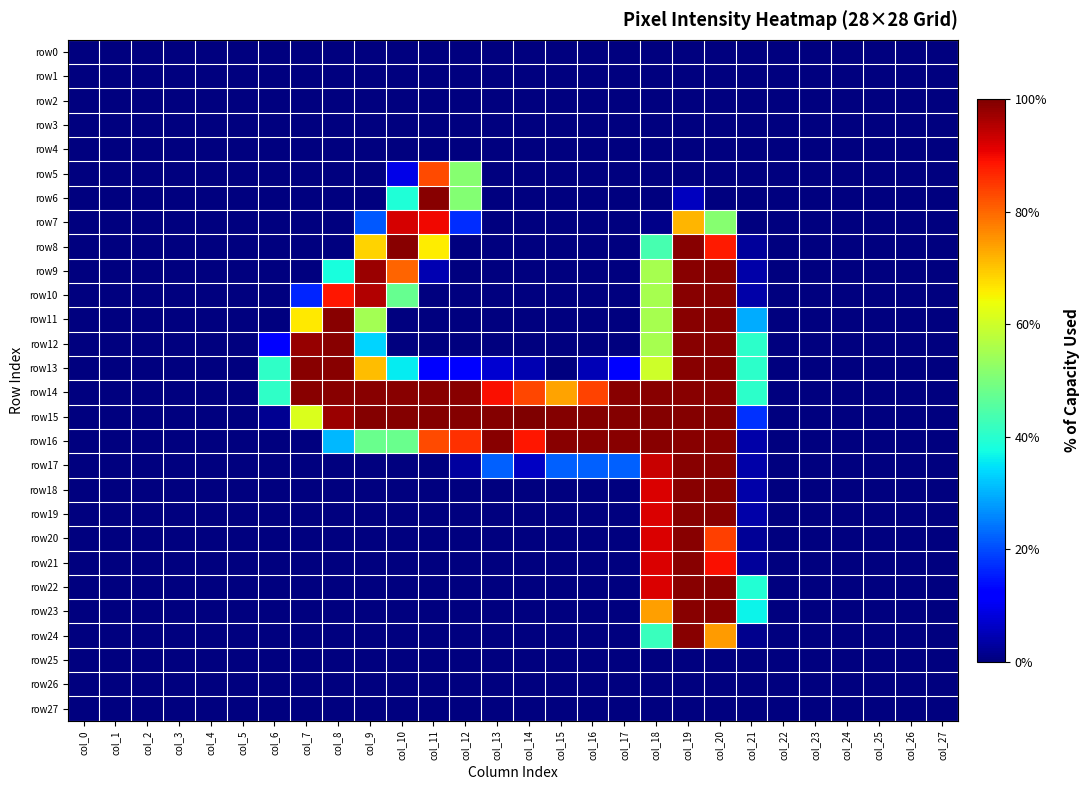

Reading left to right, what are all the values shown in this chart?

row0: col_0=0	col_1=0	col_2=0	col_3=0	col_4=0	col_5=0	col_6=0	col_7=0	col_8=0	col_9=0	col_10=0	col_11=0	col_12=0	col_13=0	col_14=0	col_15=0	col_16=0	col_17=0	col_18=0	col_19=0	col_20=0	col_21=0	col_22=0	col_23=0	col_24=0	col_25=0	col_26=0	col_27=0
row1: col_0=0	col_1=0	col_2=0	col_3=0	col_4=0	col_5=0	col_6=0	col_7=0	col_8=0	col_9=0	col_10=0	col_11=0	col_12=0	col_13=0	col_14=0	col_15=0	col_16=0	col_17=0	col_18=0	col_19=0	col_20=0	col_21=0	col_22=0	col_23=0	col_24=0	col_25=0	col_26=0	col_27=0
row2: col_0=0	col_1=0	col_2=0	col_3=0	col_4=0	col_5=0	col_6=0	col_7=0	col_8=0	col_9=0	col_10=0	col_11=0	col_12=0	col_13=0	col_14=0	col_15=0	col_16=0	col_17=0	col_18=0	col_19=0	col_20=0	col_21=0	col_22=0	col_23=0	col_24=0	col_25=0	col_26=0	col_27=0
row3: col_0=0	col_1=0	col_2=0	col_3=0	col_4=0	col_5=0	col_6=0	col_7=0	col_8=0	col_9=0	col_10=0	col_11=0	col_12=0	col_13=0	col_14=0	col_15=0	col_16=0	col_17=0	col_18=0	col_19=0	col_20=0	col_21=0	col_22=0	col_23=0	col_24=0	col_25=0	col_26=0	col_27=0
row4: col_0=0	col_1=0	col_2=0	col_3=0	col_4=0	col_5=0	col_6=0	col_7=0	col_8=0	col_9=0	col_10=0	col_11=0	col_12=0	col_13=0	col_14=0	col_15=0	col_16=0	col_17=0	col_18=0	col_19=0	col_20=0	col_21=0	col_22=0	col_23=0	col_24=0	col_25=0	col_26=0	col_27=0
row5: col_0=0	col_1=0	col_2=0	col_3=0	col_4=0	col_5=0	col_6=0	col_7=0	col_8=0	col_9=0	col_10=23	col_11=212	col_12=131	col_13=0	col_14=0	col_15=0	col_16=0	col_17=0	col_18=0	col_19=0	col_20=0	col_21=0	col_22=0	col_23=0	col_24=0	col_25=0	col_26=0	col_27=0
row6: col_0=0	col_1=0	col_2=0	col_3=0	col_4=0	col_5=0	col_6=0	col_7=0	col_8=0	col_9=0	col_10=99	col_11=253	col_12=130	col_13=0	col_14=0	col_15=0	col_16=0	col_17=0	col_18=0	col_19=14	col_20=0	col_21=0	col_22=0	col_23=0	col_24=0	col_25=0	col_26=0	col_27=0
row7: col_0=0	col_1=0	col_2=0	col_3=0	col_4=0	col_5=0	col_6=0	col_7=0	col_8=0	col_9=54	col_10=236	col_11=230	col_12=43	col_13=0	col_14=0	col_15=0	col_16=0	col_17=0	col_18=2	col_19=183	col_20=131	col_21=0	col_22=0	col_23=0	col_24=0	col_25=0	col_26=0	col_27=0
row8: col_0=0	col_1=0	col_2=0	col_3=0	col_4=0	col_5=0	col_6=0	col_7=0	col_8=0	col_9=175	col_10=253	col_11=168	col_12=0	col_13=0	col_14=0	col_15=0	col_16=0	col_17=0	col_18=111	col_19=253	col_20=225	col_21=6	col_22=0	col_23=0	col_24=0	col_25=0	col_26=0	col_27=0
row9: col_0=0	col_1=0	col_2=0	col_3=0	col_4=0	col_5=0	col_6=0	col_7=0	col_8=97	col_9=249	col_10=205	col_11=11	col_12=0	col_13=0	col_14=0	col_15=0	col_16=0	col_17=0	col_18=141	col_19=253	col_20=253	col_21=9	col_22=0	col_23=0	col_24=0	col_25=0	col_26=0	col_27=0
row10: col_0=0	col_1=0	col_2=0	col_3=0	col_4=0	col_5=0	col_6=0	col_7=41	col_8=226	col_9=244	col_10=121	col_11=0	col_12=0	col_13=0	col_14=0	col_15=0	col_16=0	col_17=0	col_18=141	col_19=253	col_20=253	col_21=9	col_22=0	col_23=0	col_24=0	col_25=0	col_26=0	col_27=0
row11: col_0=0	col_1=0	col_2=0	col_3=0	col_4=0	col_5=0	col_6=0	col_7=169	col_8=253	col_9=140	col_10=0	col_11=0	col_12=0	col_13=0	col_14=0	col_15=0	col_16=0	col_17=0	col_18=141	col_19=253	col_20=253	col_21=75	col_22=0	col_23=0	col_24=0	col_25=0	col_26=0	col_27=0
row12: col_0=0	col_1=0	col_2=0	col_3=0	col_4=0	col_5=0	col_6=31	col_7=250	col_8=253	col_9=85	col_10=0	col_11=0	col_12=0	col_13=0	col_14=0	col_15=0	col_16=0	col_17=0	col_18=141	col_19=253	col_20=253	col_21=103	col_22=0	col_23=0	col_24=0	col_25=0	col_26=0	col_27=0
row13: col_0=0	col_1=0	col_2=0	col_3=0	col_4=0	col_5=0	col_6=104	col_7=253	col_8=253	col_9=181	col_10=91	col_11=29	col_12=29	col_13=18	col_14=11	col_15=0	col_16=12	col_17=29	col_18=153	col_19=253	col_20=253	col_21=103	col_22=0	col_23=0	col_24=0	col_25=0	col_26=0	col_27=0
row14: col_0=0	col_1=0	col_2=0	col_3=0	col_4=0	col_5=0	col_6=104	col_7=253	col_8=253	col_9=253	col_10=253	col_11=253	col_12=253	col_13=228	col_14=213	col_15=188	col_16=214	col_17=253	col_18=253	col_19=253	col_20=253	col_21=103	col_22=0	col_23=0	col_24=0	col_25=0	col_26=0	col_27=0
row15: col_0=0	col_1=0	col_2=0	col_3=0	col_4=0	col_5=0	col_6=4	col_7=157	col_8=249	col_9=254	col_10=254	col_11=254	col_12=254	col_13=254	col_14=255	col_15=254	col_16=254	col_17=254	col_18=254	col_19=254	col_20=254	col_21=44	col_22=0	col_23=0	col_24=0	col_25=0	col_26=0	col_27=0
row16: col_0=0	col_1=0	col_2=0	col_3=0	col_4=0	col_5=0	col_6=0	col_7=0	col_8=78	col_9=122	col_10=122	col_11=212	col_12=219	col_13=253	col_14=226	col_15=253	col_16=253	col_17=253	col_18=253	col_19=253	col_20=253	col_21=9	col_22=0	col_23=0	col_24=0	col_25=0	col_26=0	col_27=0
row17: col_0=0	col_1=0	col_2=0	col_3=0	col_4=0	col_5=0	col_6=0	col_7=0	col_8=0	col_9=0	col_10=0	col_11=0	col_12=7	col_13=56	col_14=15	col_15=56	col_16=56	col_17=56	col_18=239	col_19=253	col_20=253	col_21=9	col_22=0	col_23=0	col_24=0	col_25=0	col_26=0	col_27=0
row18: col_0=0	col_1=0	col_2=0	col_3=0	col_4=0	col_5=0	col_6=0	col_7=0	col_8=0	col_9=0	col_10=0	col_11=0	col_12=0	col_13=0	col_14=0	col_15=0	col_16=0	col_17=0	col_18=235	col_19=253	col_20=253	col_21=9	col_22=0	col_23=0	col_24=0	col_25=0	col_26=0	col_27=0
row19: col_0=0	col_1=0	col_2=0	col_3=0	col_4=0	col_5=0	col_6=0	col_7=0	col_8=0	col_9=0	col_10=0	col_11=0	col_12=0	col_13=0	col_14=0	col_15=0	col_16=0	col_17=0	col_18=235	col_19=253	col_20=253	col_21=9	col_22=0	col_23=0	col_24=0	col_25=0	col_26=0	col_27=0
row20: col_0=0	col_1=0	col_2=0	col_3=0	col_4=0	col_5=0	col_6=0	col_7=0	col_8=0	col_9=0	col_10=0	col_11=0	col_12=0	col_13=0	col_14=0	col_15=0	col_16=0	col_17=0	col_18=235	col_19=253	col_20=215	col_21=5	col_22=0	col_23=0	col_24=0	col_25=0	col_26=0	col_27=0
row21: col_0=0	col_1=0	col_2=0	col_3=0	col_4=0	col_5=0	col_6=0	col_7=0	col_8=0	col_9=0	col_10=0	col_11=0	col_12=0	col_13=0	col_14=0	col_15=0	col_16=0	col_17=0	col_18=235	col_19=253	col_20=228	col_21=6	col_22=0	col_23=0	col_24=0	col_25=0	col_26=0	col_27=0
row22: col_0=0	col_1=0	col_2=0	col_3=0	col_4=0	col_5=0	col_6=0	col_7=0	col_8=0	col_9=0	col_10=0	col_11=0	col_12=0	col_13=0	col_14=0	col_15=0	col_16=0	col_17=0	col_18=235	col_19=253	col_20=253	col_21=100	col_22=0	col_23=0	col_24=0	col_25=0	col_26=0	col_27=0
row23: col_0=0	col_1=0	col_2=0	col_3=0	col_4=0	col_5=0	col_6=0	col_7=0	col_8=0	col_9=0	col_10=0	col_11=0	col_12=0	col_13=0	col_14=0	col_15=0	col_16=0	col_17=0	col_18=189	col_19=253	col_20=253	col_21=93	col_22=0	col_23=0	col_24=0	col_25=0	col_26=0	col_27=0
row24: col_0=0	col_1=0	col_2=0	col_3=0	col_4=0	col_5=0	col_6=0	col_7=0	col_8=0	col_9=0	col_10=0	col_11=0	col_12=0	col_13=0	col_14=0	col_15=0	col_16=0	col_17=0	col_18=107	col_19=253	col_20=190	col_21=3	col_22=0	col_23=0	col_24=0	col_25=0	col_26=0	col_27=0
row25: col_0=0	col_1=0	col_2=0	col_3=0	col_4=0	col_5=0	col_6=0	col_7=0	col_8=0	col_9=0	col_10=0	col_11=0	col_12=0	col_13=0	col_14=0	col_15=0	col_16=0	col_17=0	col_18=0	col_19=0	col_20=0	col_21=0	col_22=0	col_23=0	col_24=0	col_25=0	col_26=0	col_27=0
row26: col_0=0	col_1=0	col_2=0	col_3=0	col_4=0	col_5=0	col_6=0	col_7=0	col_8=0	col_9=0	col_10=0	col_11=0	col_12=0	col_13=0	col_14=0	col_15=0	col_16=0	col_17=0	col_18=0	col_19=0	col_20=0	col_21=0	col_22=0	col_23=0	col_24=0	col_25=0	col_26=0	col_27=0
row27: col_0=0	col_1=0	col_2=0	col_3=0	col_4=0	col_5=0	col_6=0	col_7=0	col_8=0	col_9=0	col_10=0	col_11=0	col_12=0	col_13=0	col_14=0	col_15=0	col_16=0	col_17=0	col_18=0	col_19=0	col_20=0	col_21=0	col_22=0	col_23=0	col_24=0	col_25=0	col_26=0	col_27=0